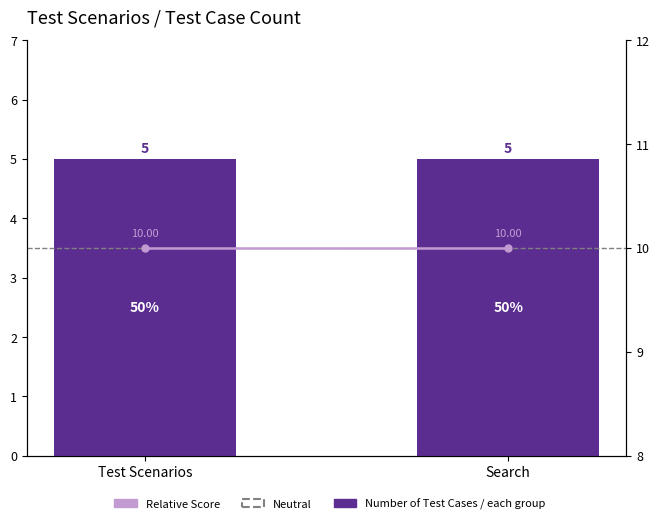

What is the total value across all series at Test Scenarios?

25